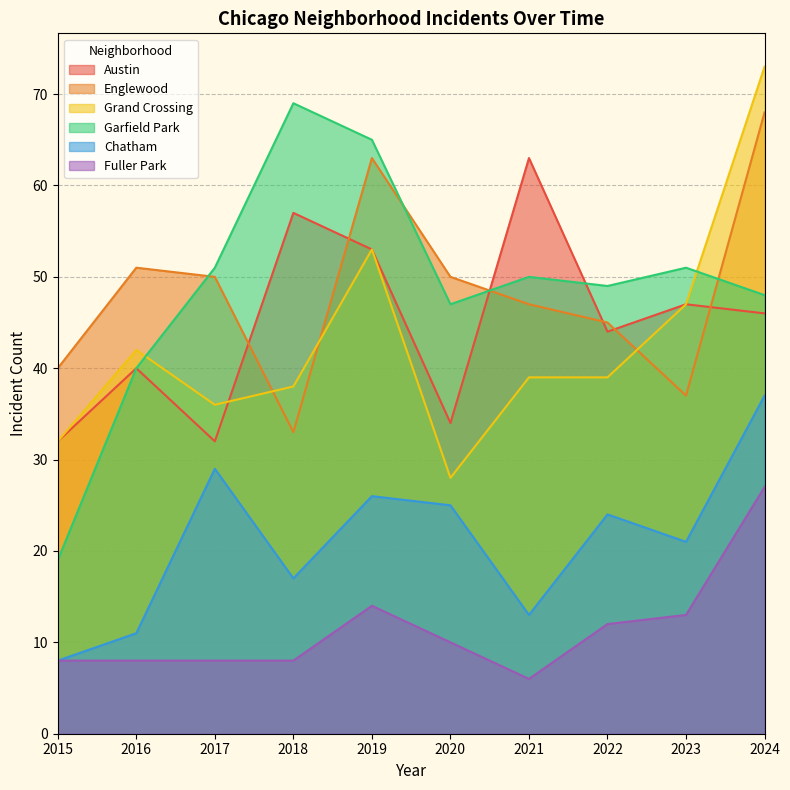

True or false: Chatham and Grand Crossing intersect in this chart.

False